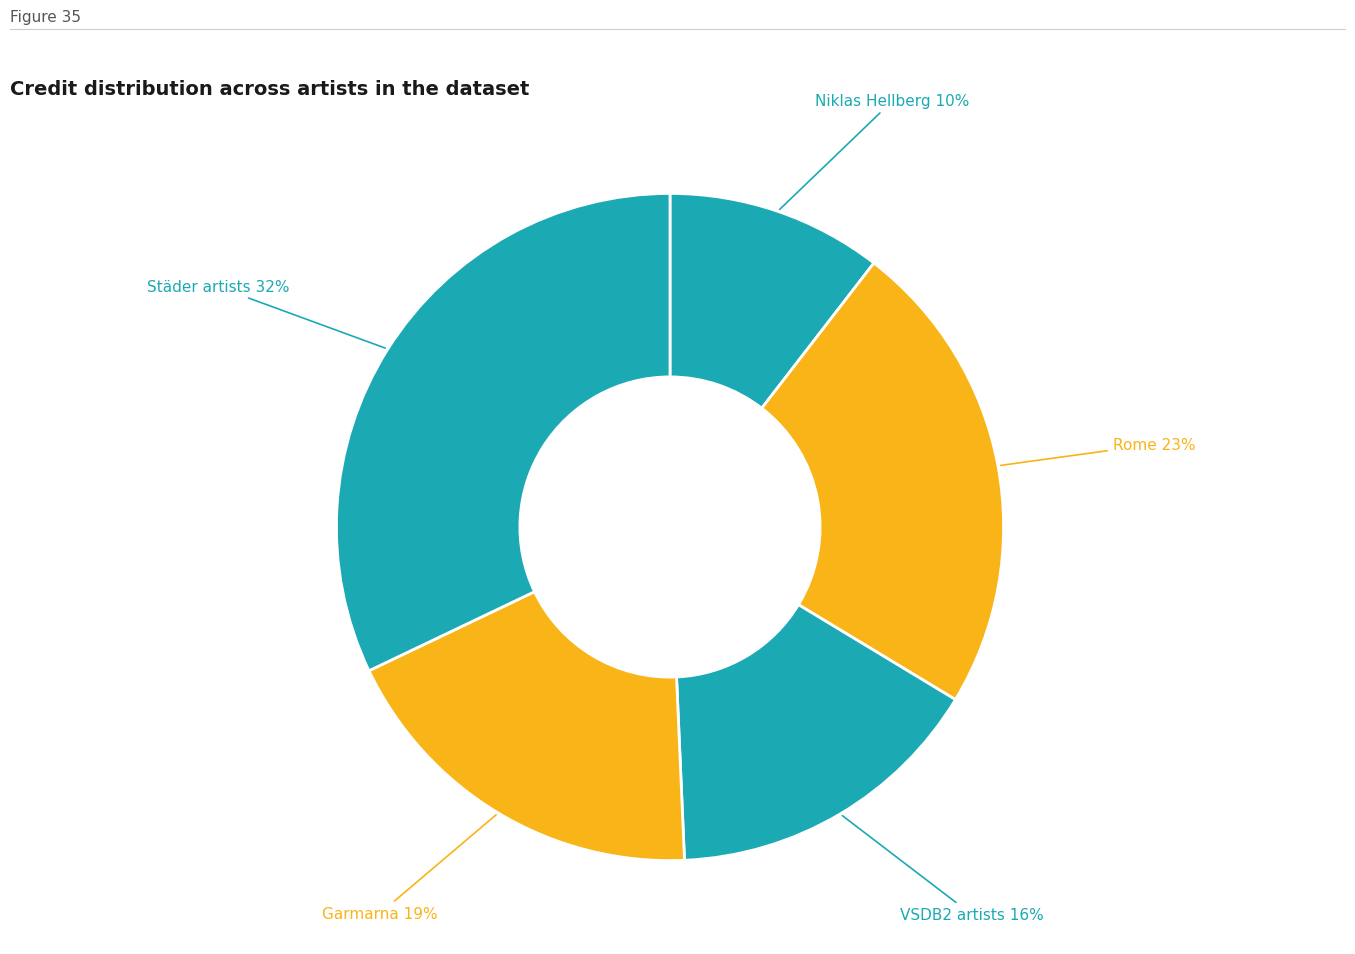

To the nearest percent, what is the difference between the largest and smallest slice percentages?

22%